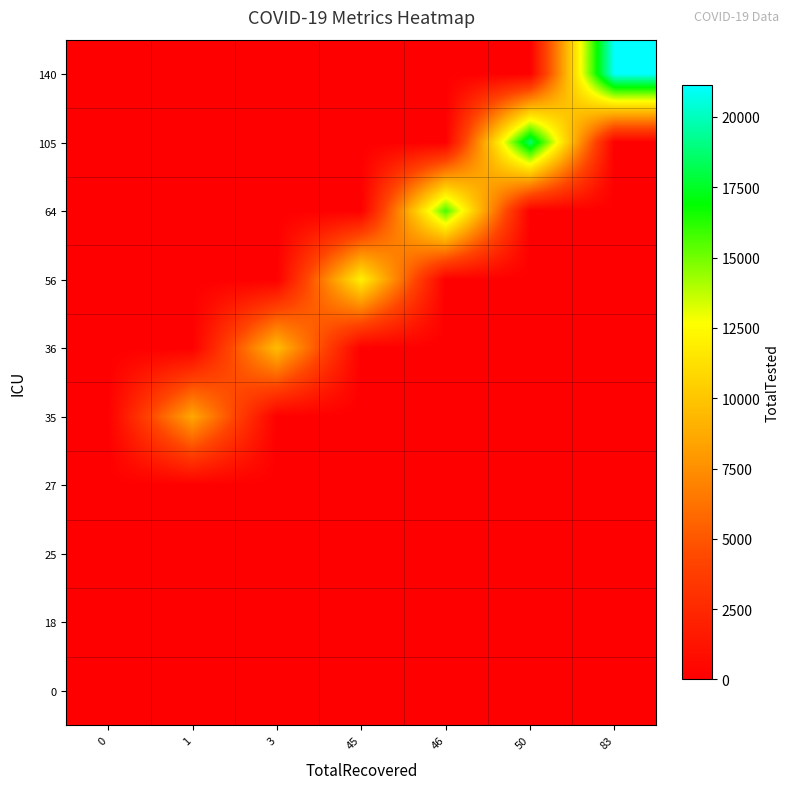

Count the number of data series in this chart.

10